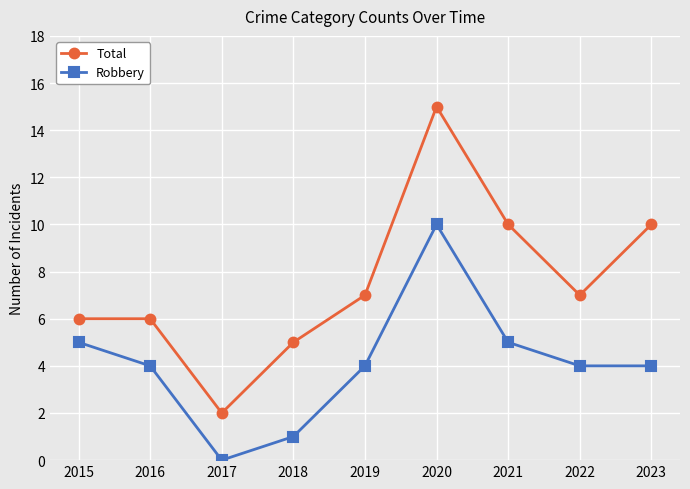

What is the total value across all series at 2021?

15